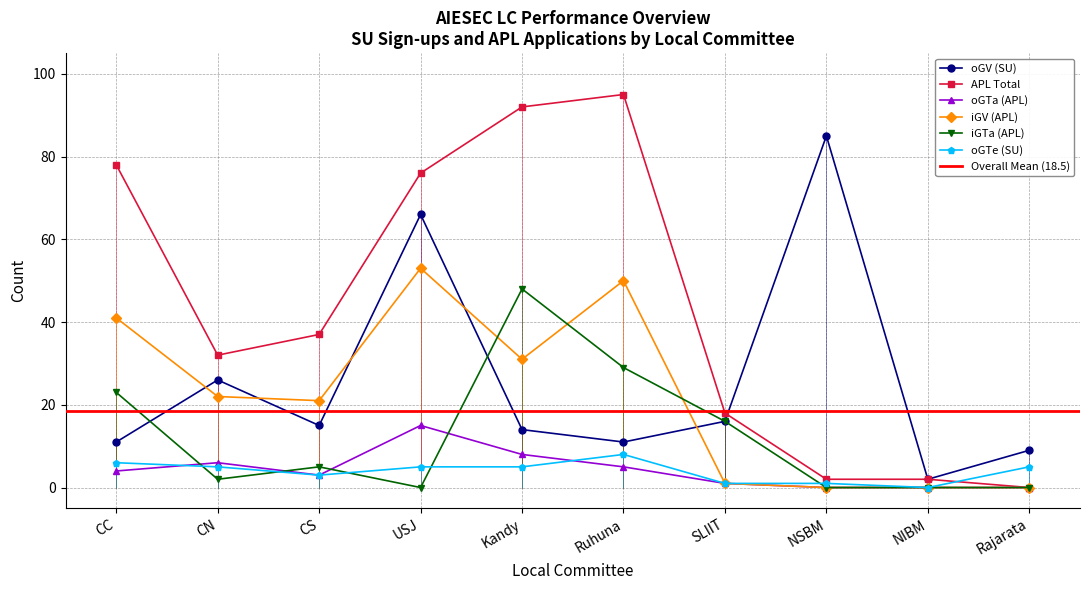

What is the spread (max minus min) of values at SLIIT?

17